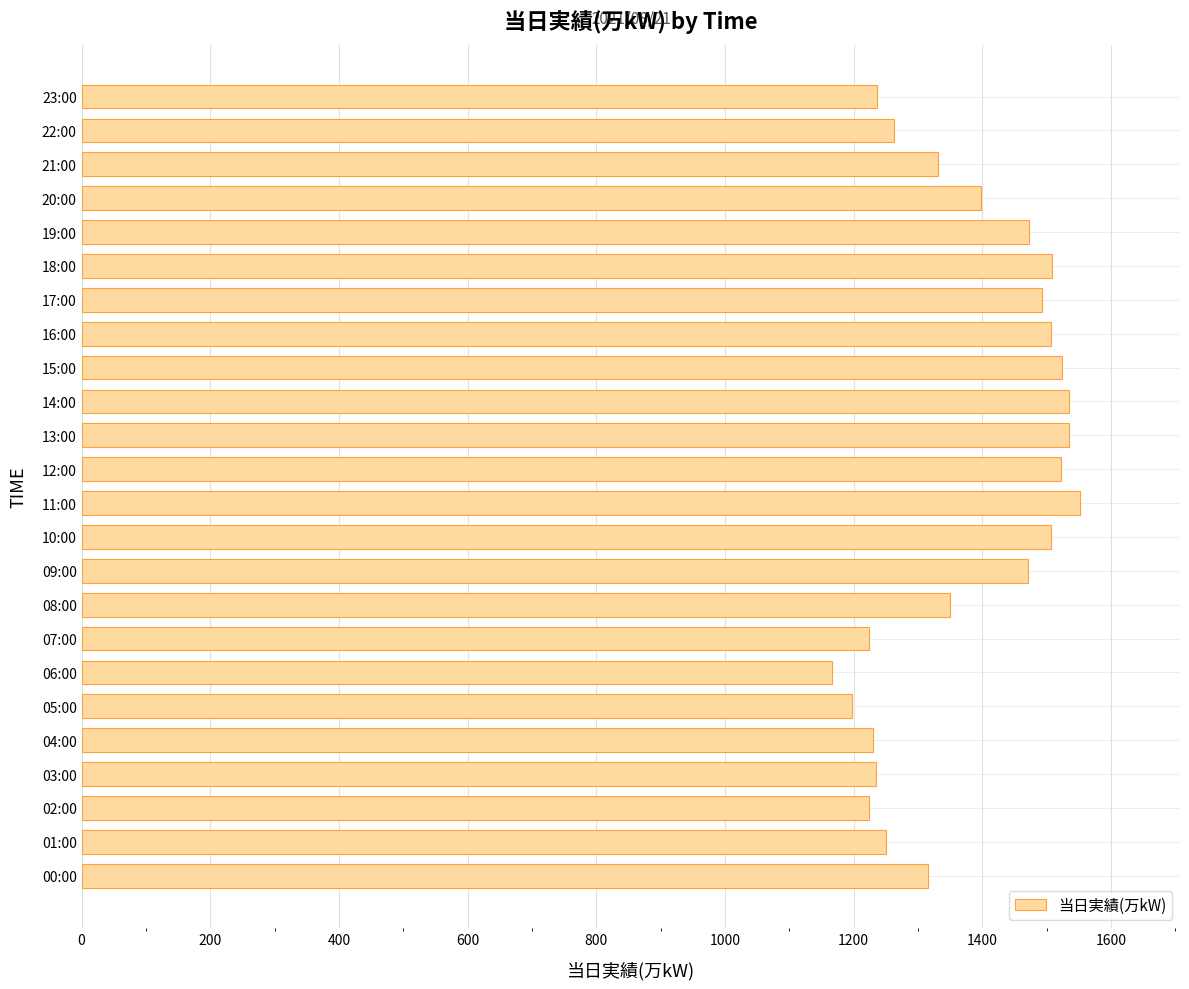

Are the bars horizontal?

Yes